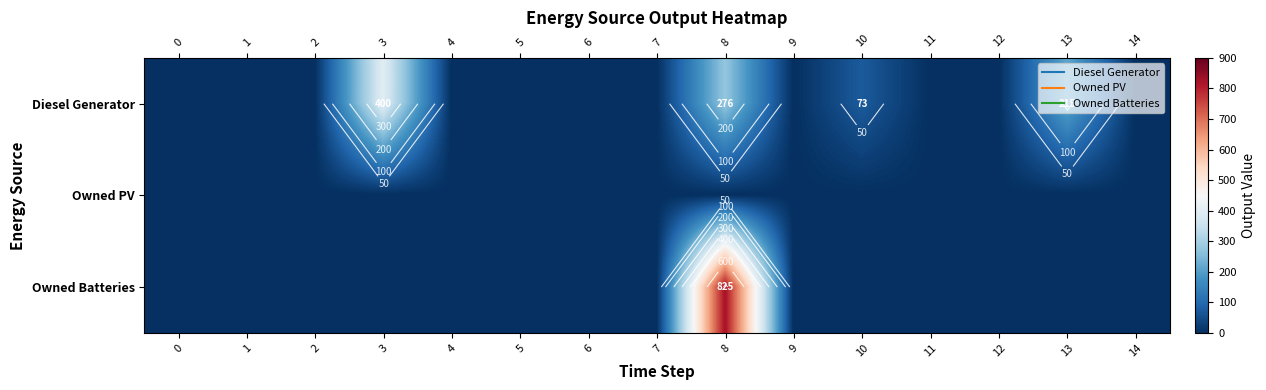

Where is Diesel Generator nearest to the value 200?

13